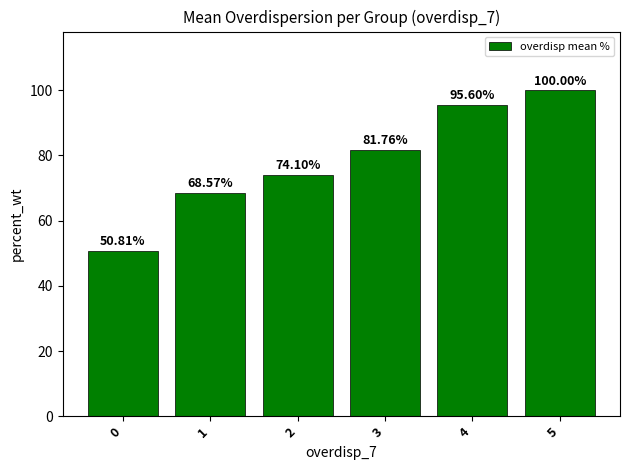

What is the sum of all values?

470.8